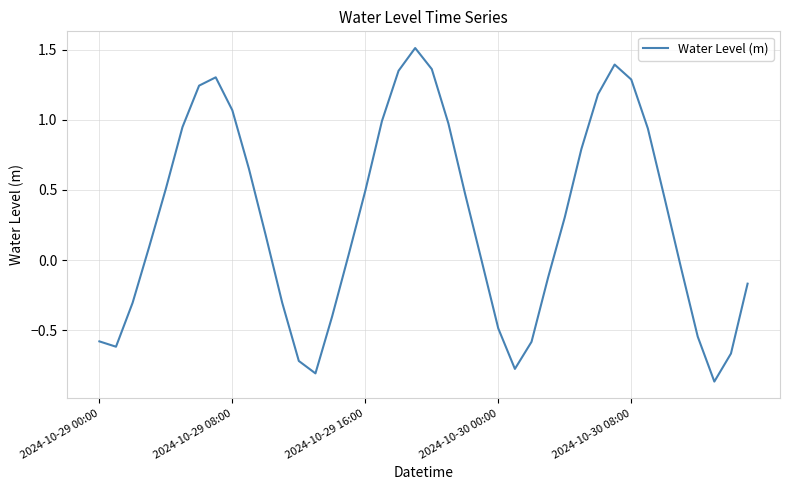

What is the difference between the maximum and minimum values?

2.4